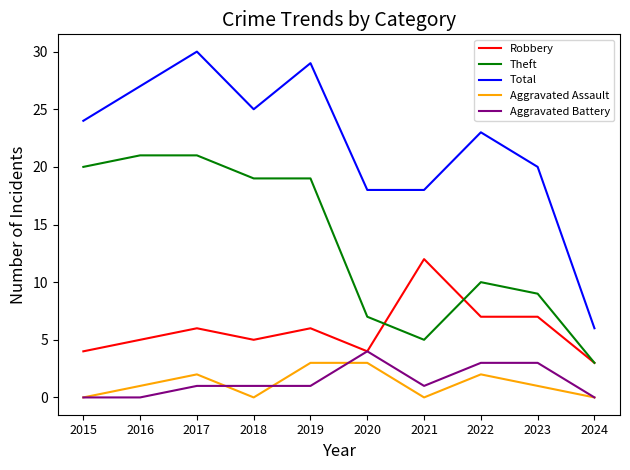

True or false: Total and Aggravated Battery cross at least once.

False